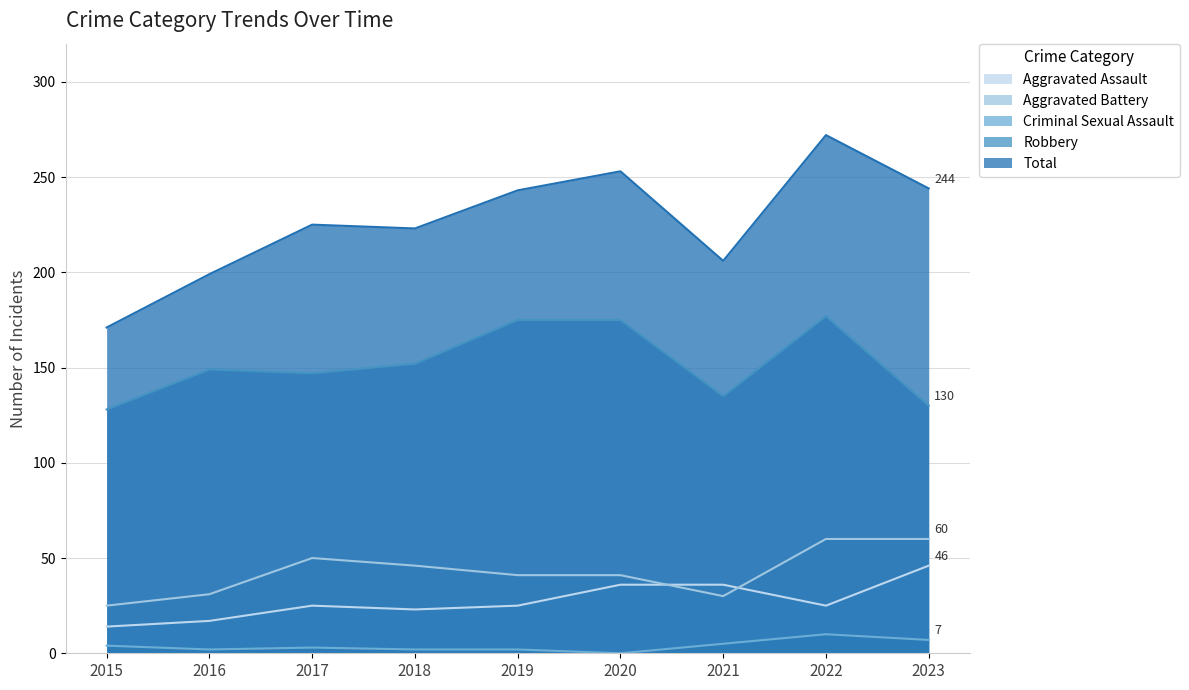

Which series has the largest range (max minus min)?

Total